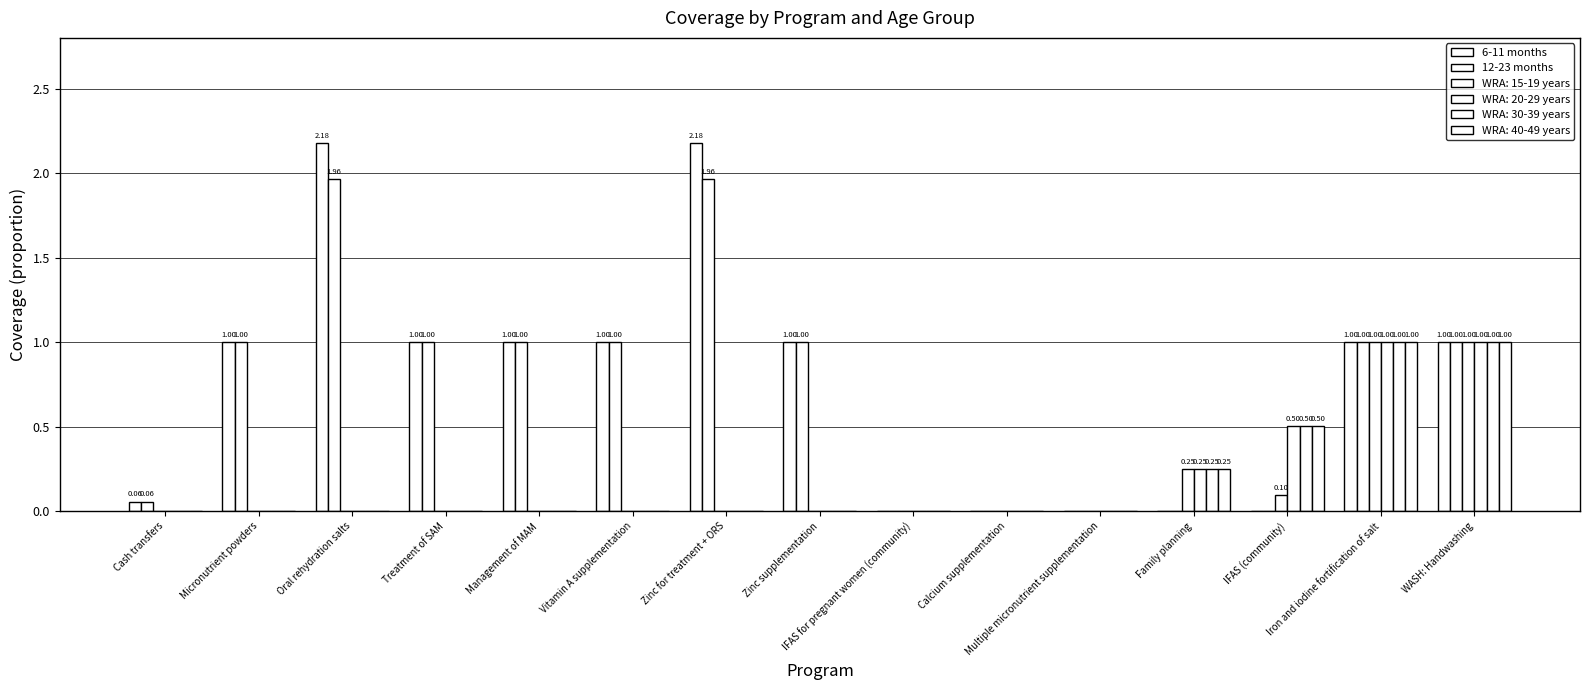

Is the value of 12-23 months at Micronutrient powders greater than the value of 6-11 months at Cash transfers?

Yes